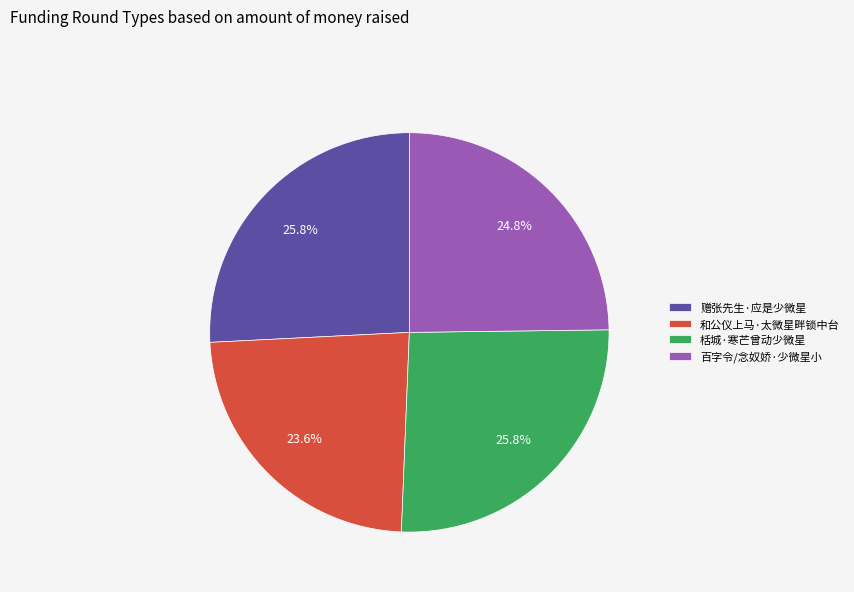

To the nearest percent, what portion does 和公仪上马·太微星畔锁中台 represent?

24%